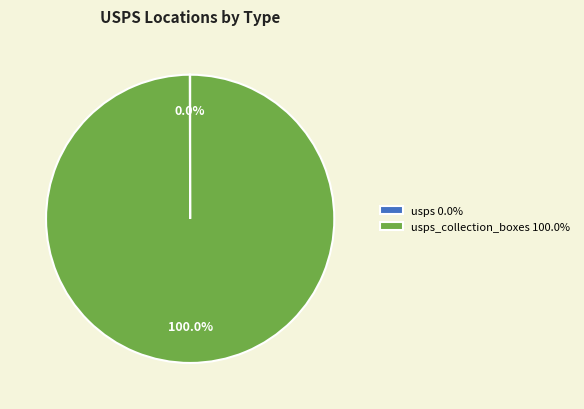

Is there any slice that represents more than half of the pie?

Yes